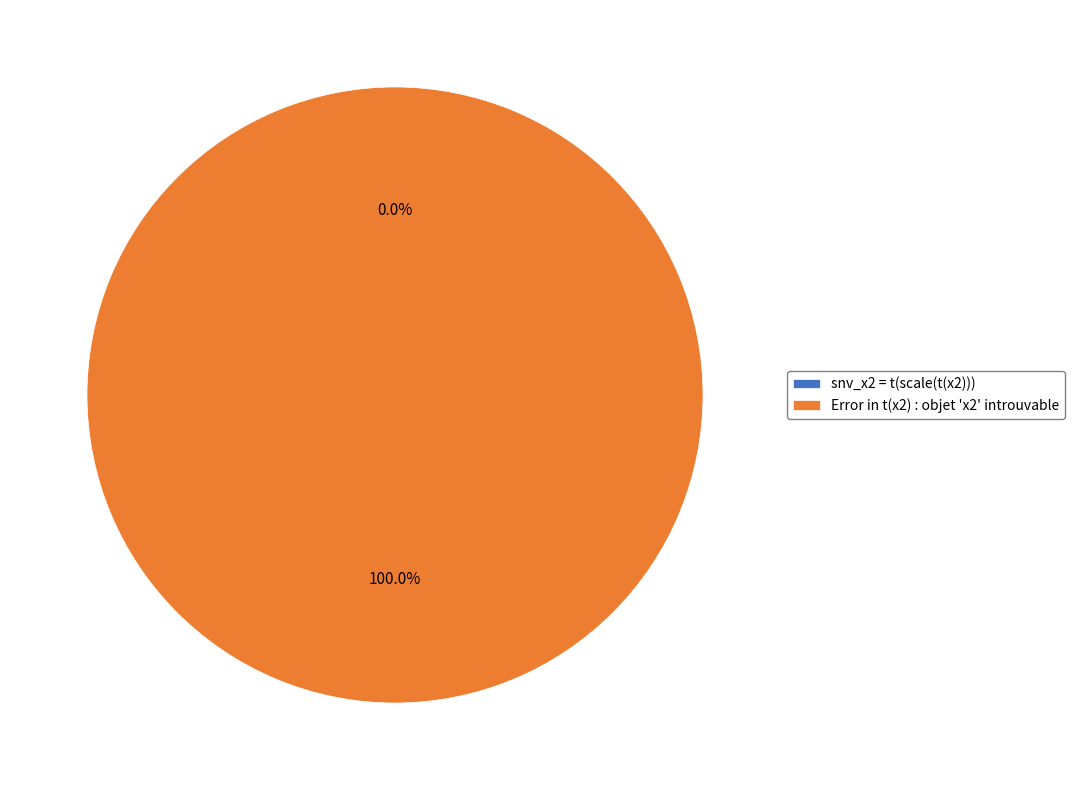

Which has a higher value, Error in t(x2) : objet 'x2' introuvable or snv_x2 = t(scale(t(x2)))?

Error in t(x2) : objet 'x2' introuvable